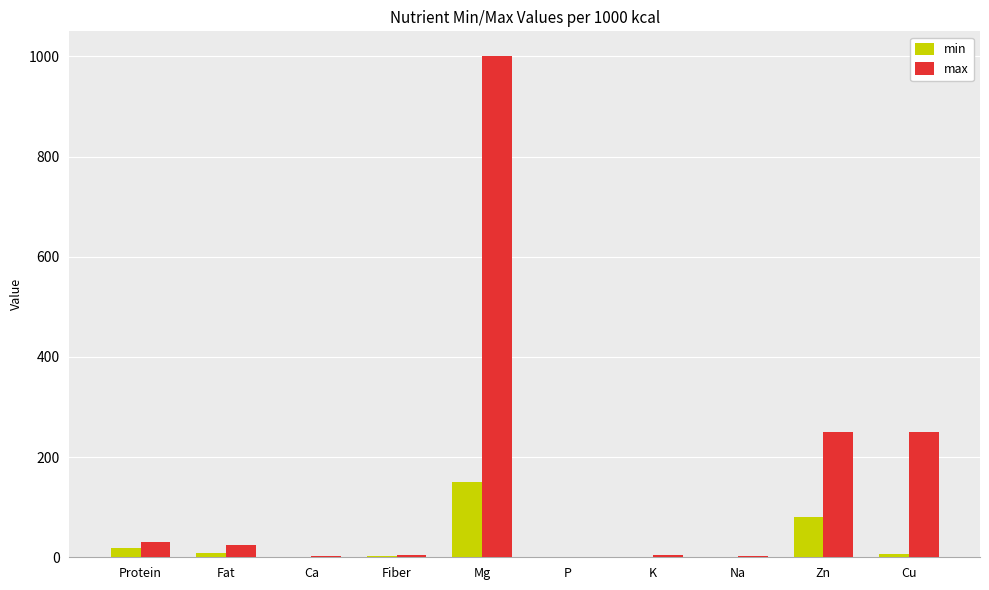

Count the number of data series in this chart.

2